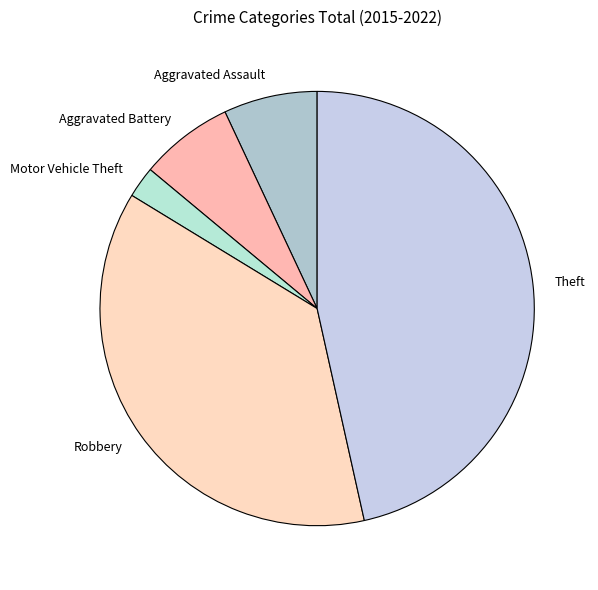

Which has a higher value, Motor Vehicle Theft or Theft?

Theft